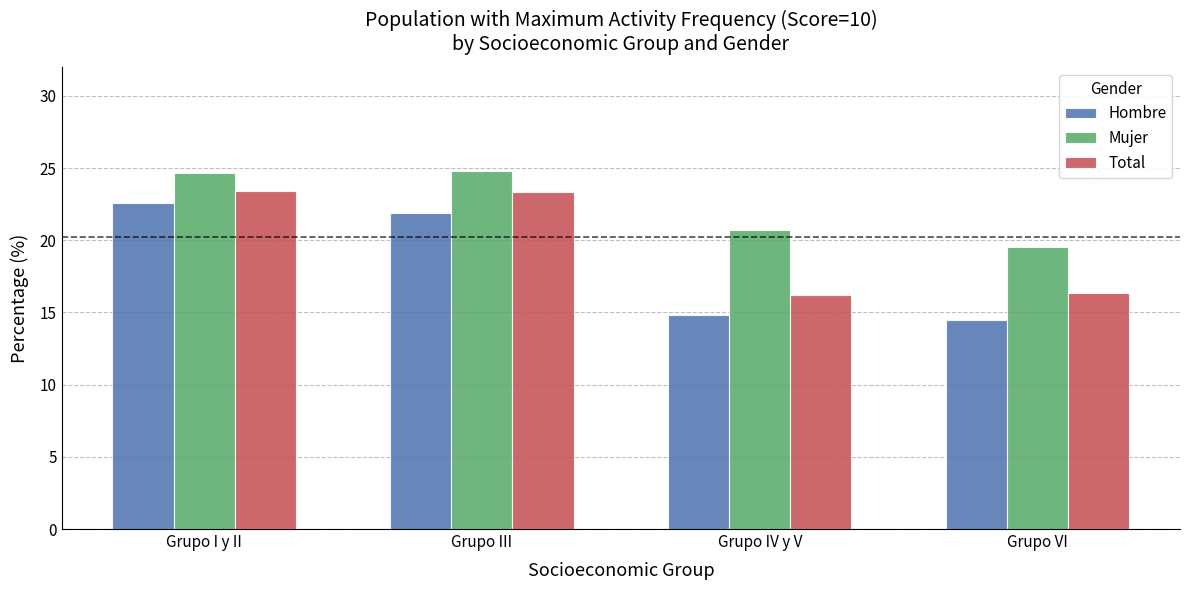

What is the difference between the highest and lowest values at Grupo I y II?

2.1